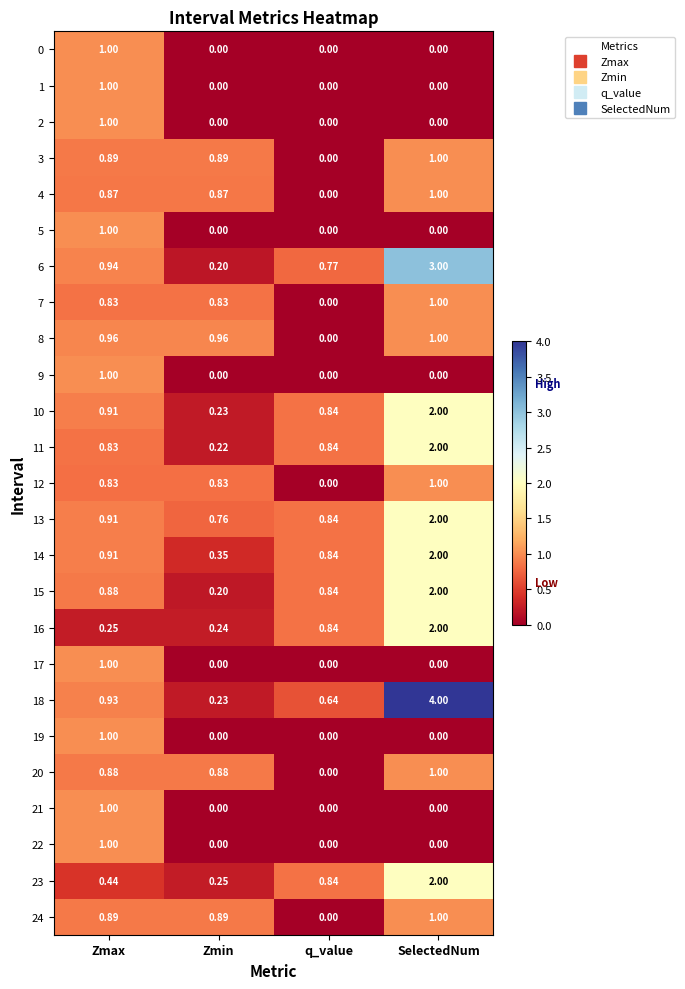

At which label does 12 reach its minimum?

q_value